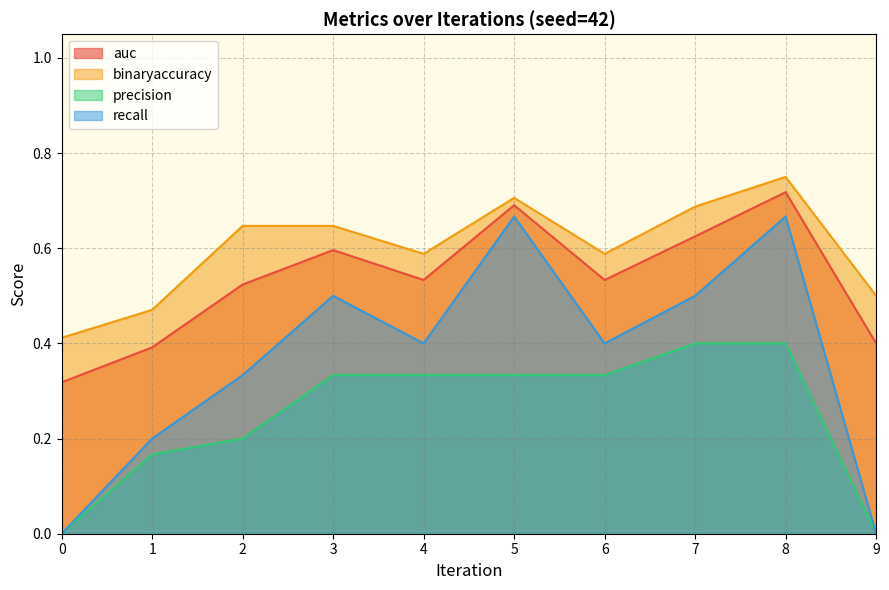

Does the chart display data point markers on the line(s)?

No